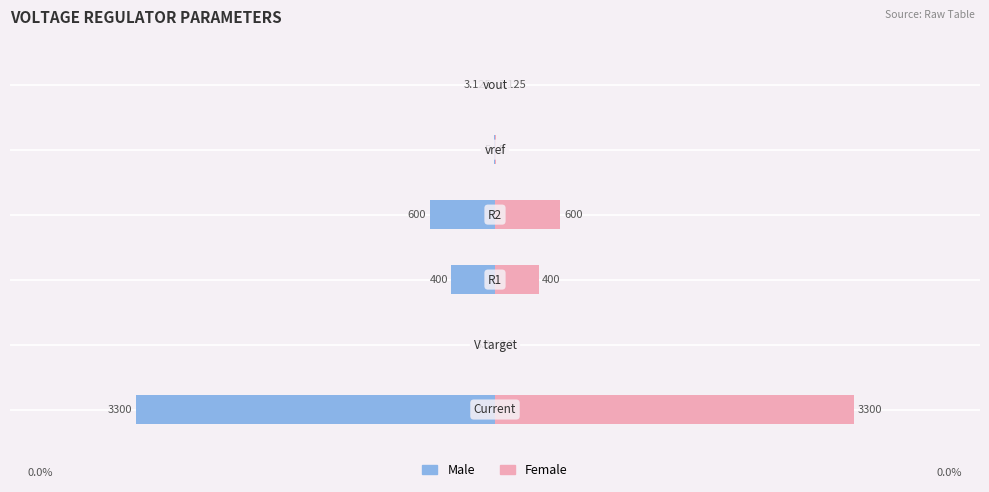

How many bars are there in total?

12